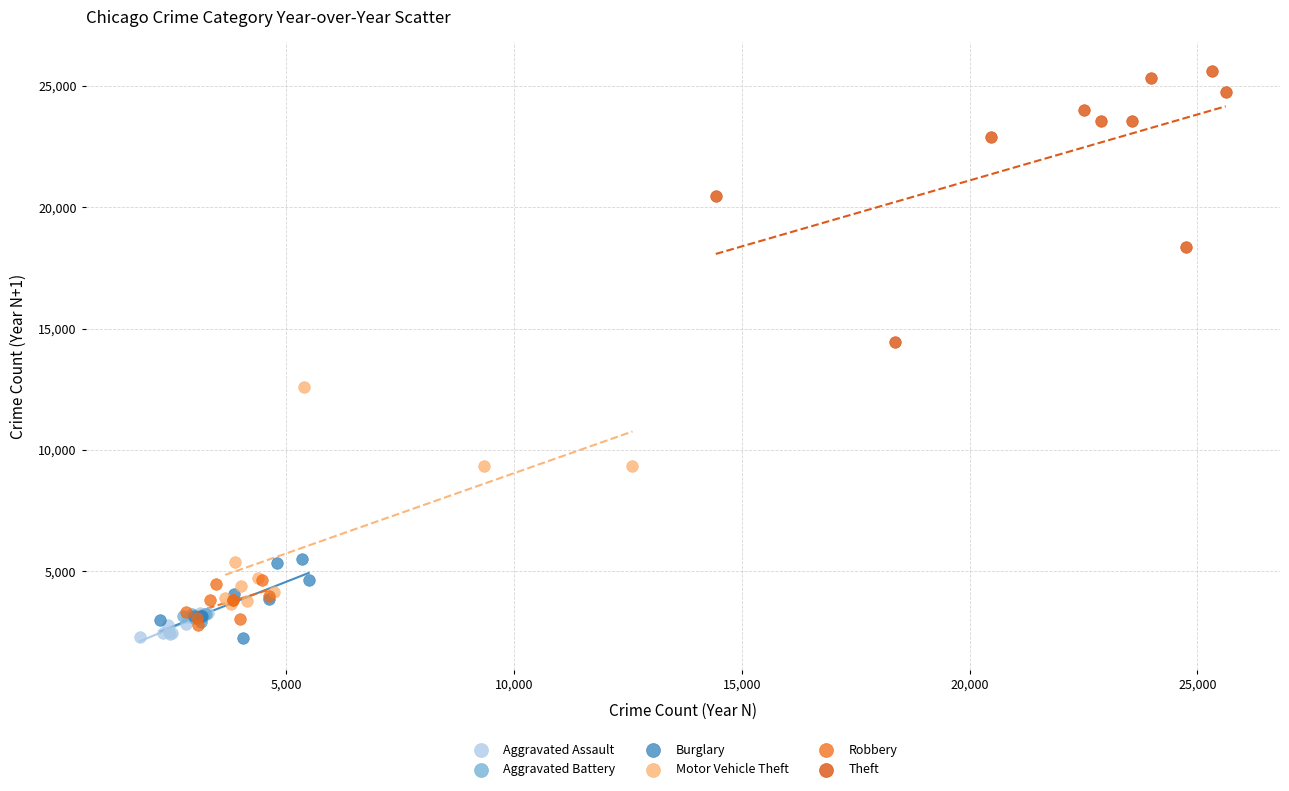

Which series has the widest spread of Y values?

Theft